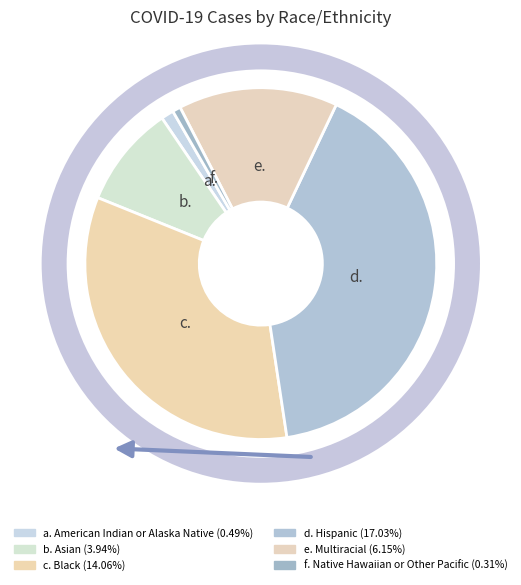

Count the number of slices in the pie.

6